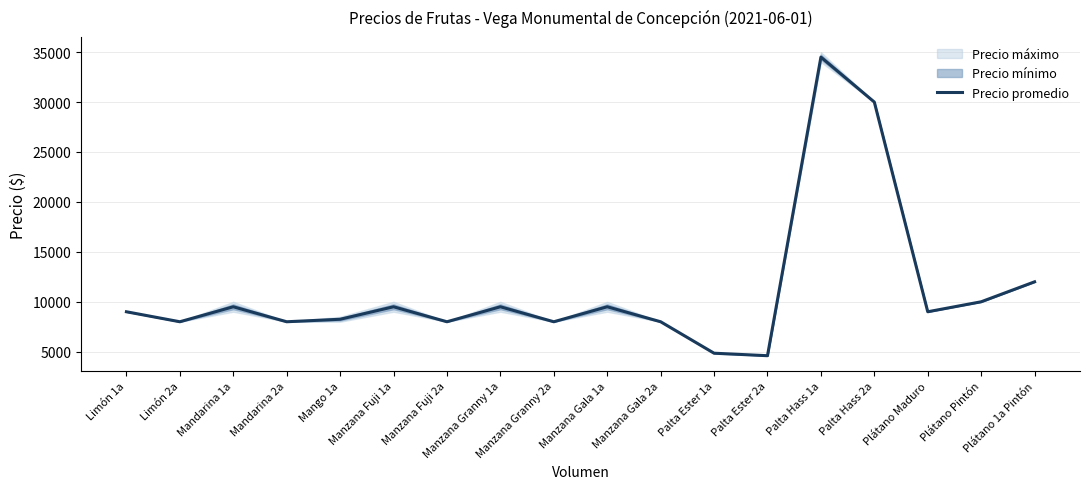

List the labels in order of value, smallest first.

Palta Ester 2a, Palta Ester 1a, Limón 2a, Mandarina 2a, Manzana Fuji 2a, Manzana Granny 2a, Manzana Gala 2a, Mango 1a, Limón 1a, Plátano Maduro, Mandarina 1a, Manzana Fuji 1a, Manzana Granny 1a, Manzana Gala 1a, Plátano Pintón, Plátano 1a Pintón, Palta Hass 2a, Palta Hass 1a